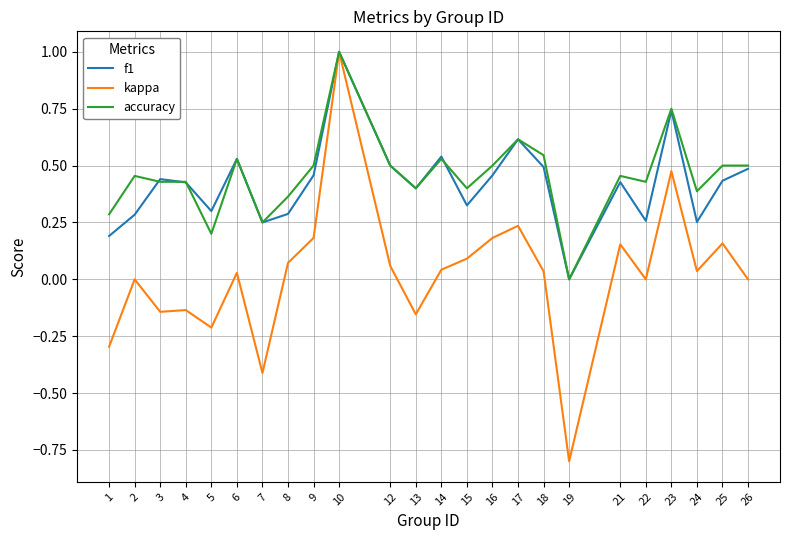

At which label does f1 reach its peak?

10